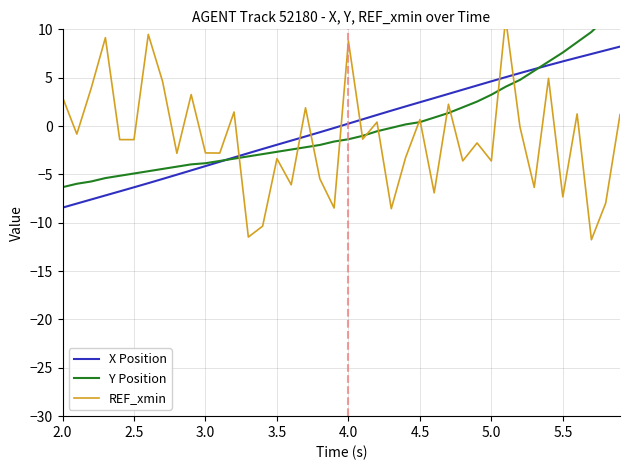

The value of Y Position at 3.5 is -2.7. True or false?

True